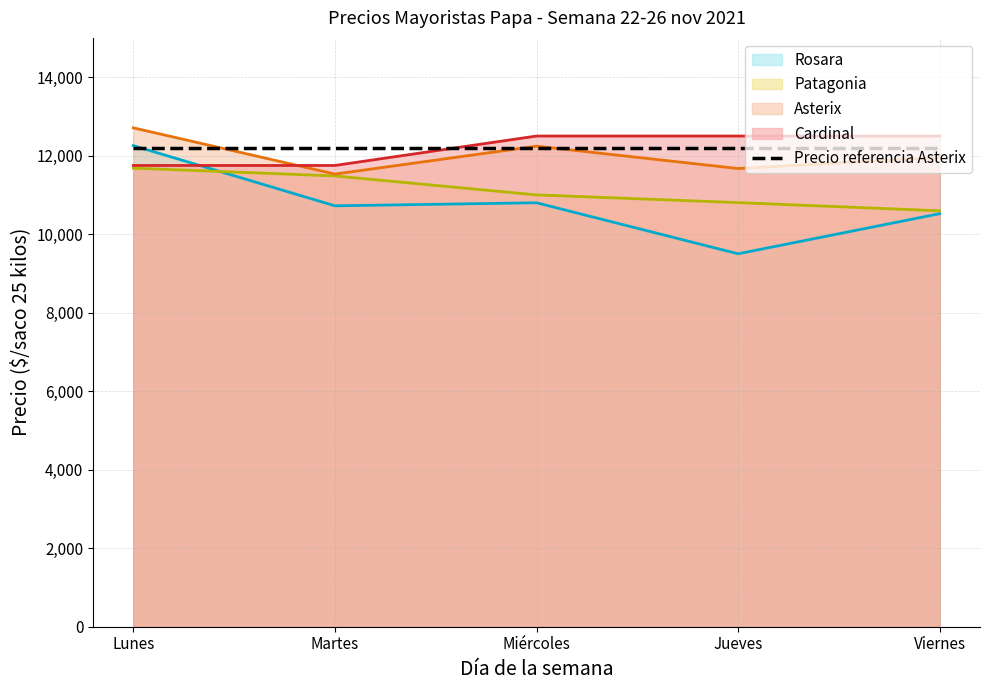

What is the label of the 2nd point from the right?

Jueves